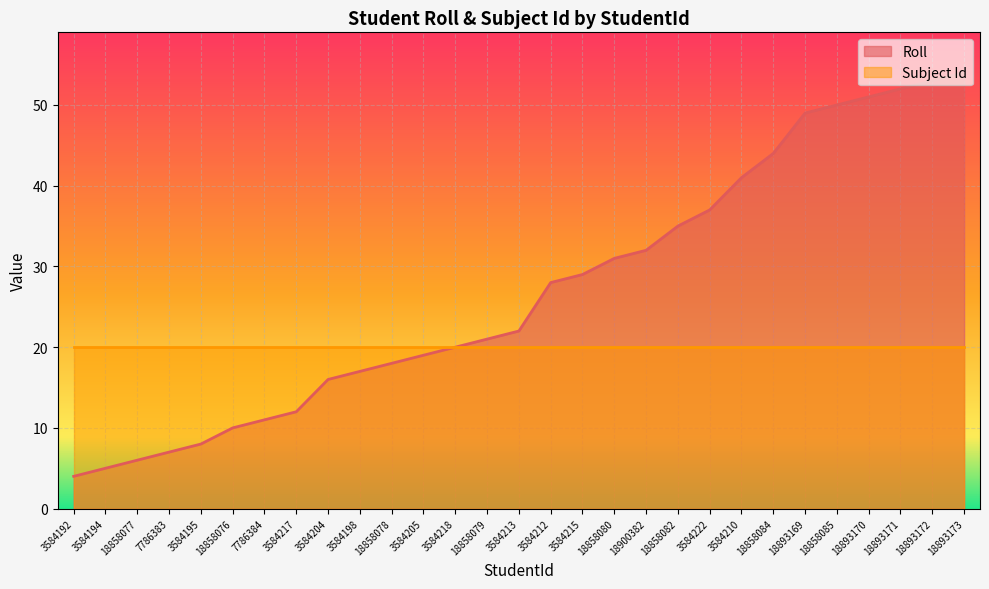

Reading left to right, list all the values displayed in this chart.

3584192=4	3584194=5	18858077=6	7786383=7	3584195=8	18858076=10	7786384=11	3584217=12	3584204=16	3584198=17	18858078=18	3584205=19	3584218=20	18858079=21	3584213=22	3584212=28	3584215=29	18858080=31	18900382=32	18858082=35	3584222=37	3584210=41	18858084=44	18893169=49	18858085=50	18893170=51	18893171=52	18893172=53	18893173=54